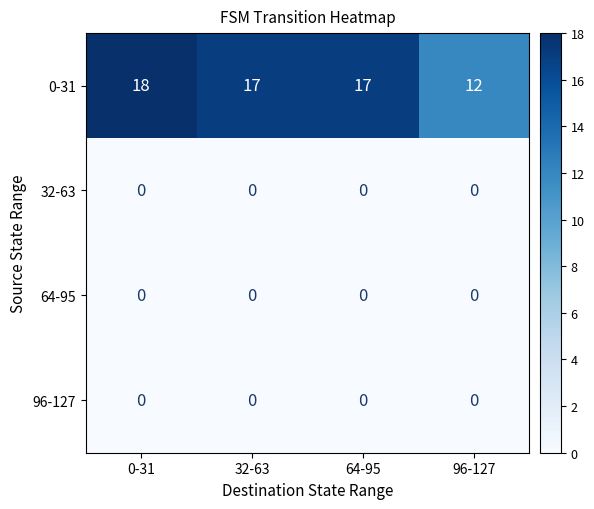

What is the spread (max minus min) of values at 0-31?

18